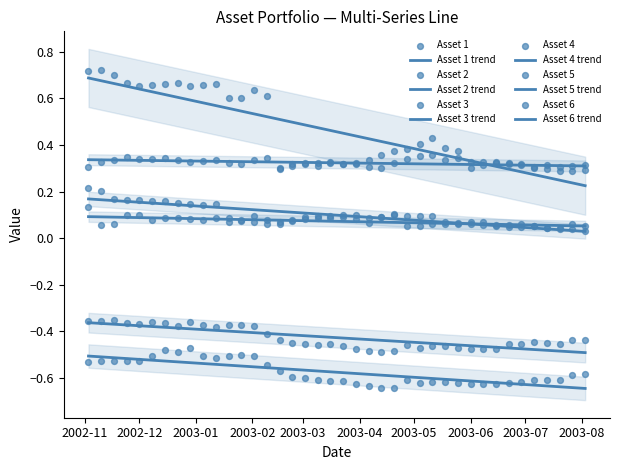

Which series has the largest total across all categories?

Asset 2